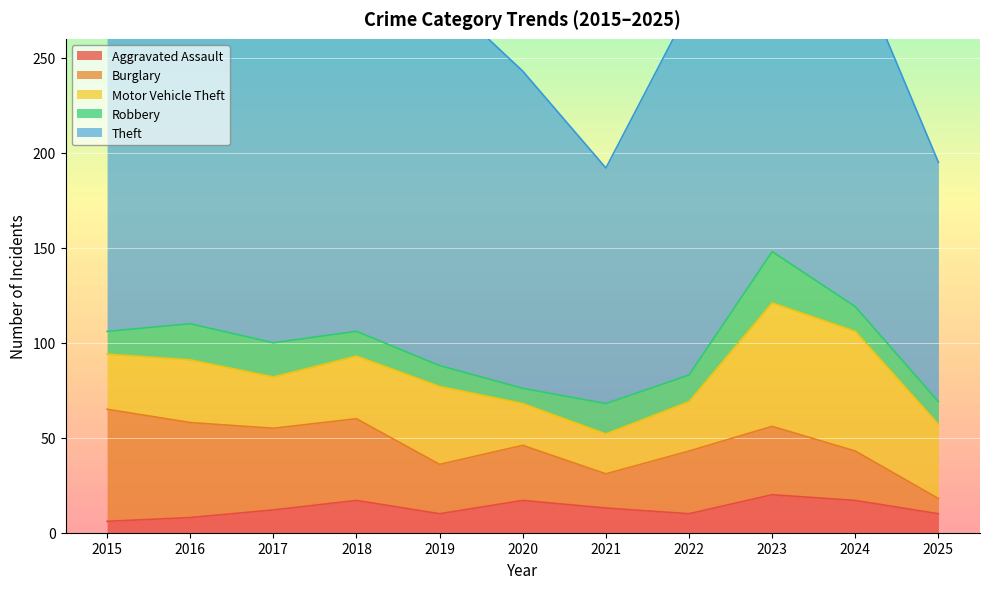

True or false: Robbery and Motor Vehicle Theft intersect in this chart.

False